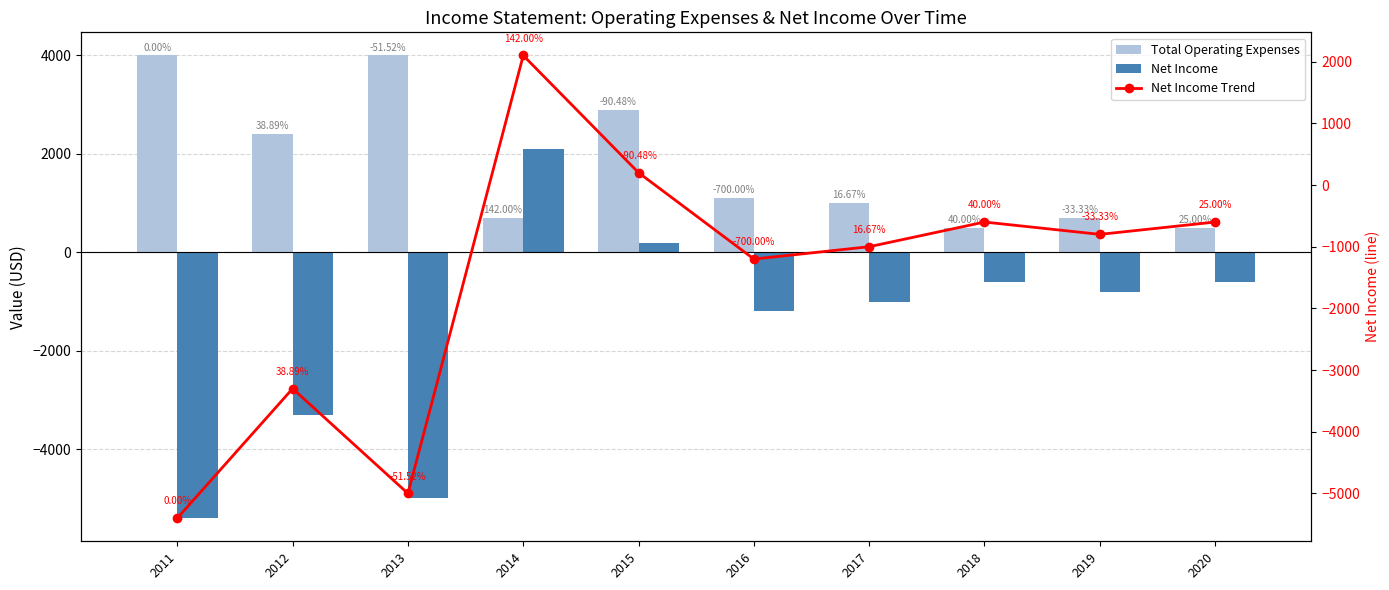

What are all the series names shown in the legend?

Total Operating Expenses, Net Income, Net Income Trend